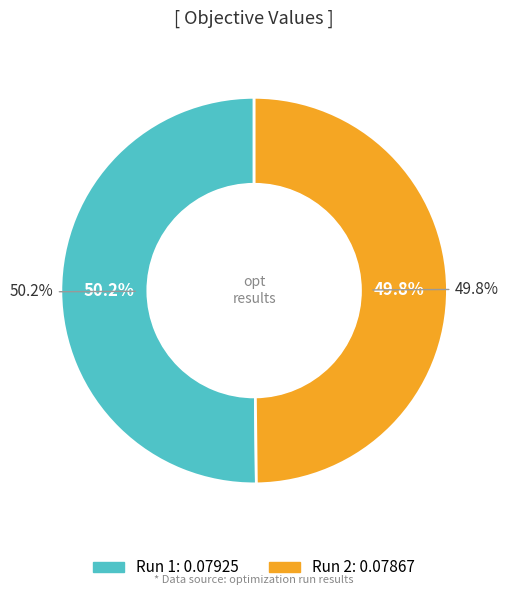

To the nearest percent, what is the average slice percentage?

50%